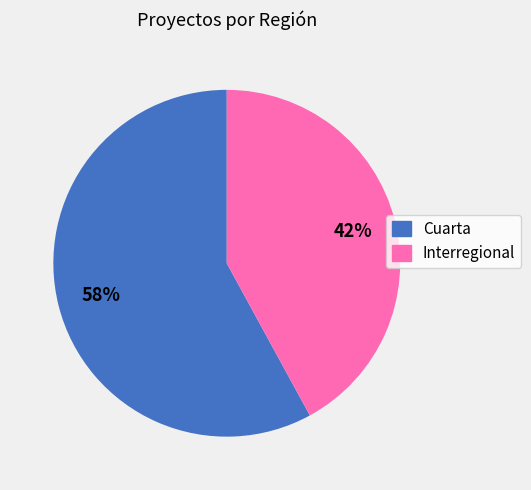

What percentage is the Cuarta slice, to the nearest percent?

58%